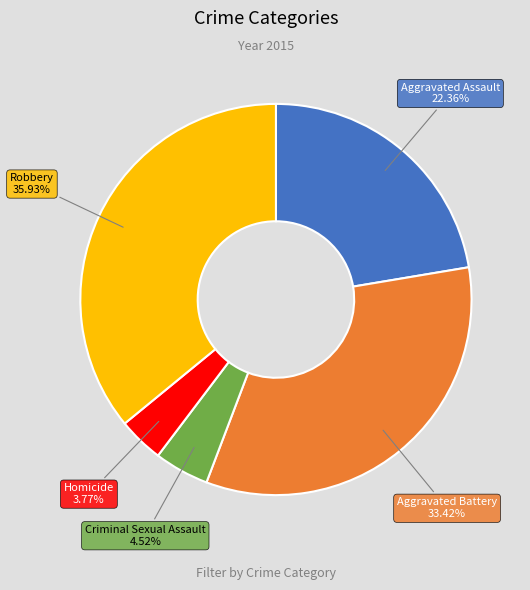

What percentage is the Aggravated Battery slice, to the nearest percent?

33%